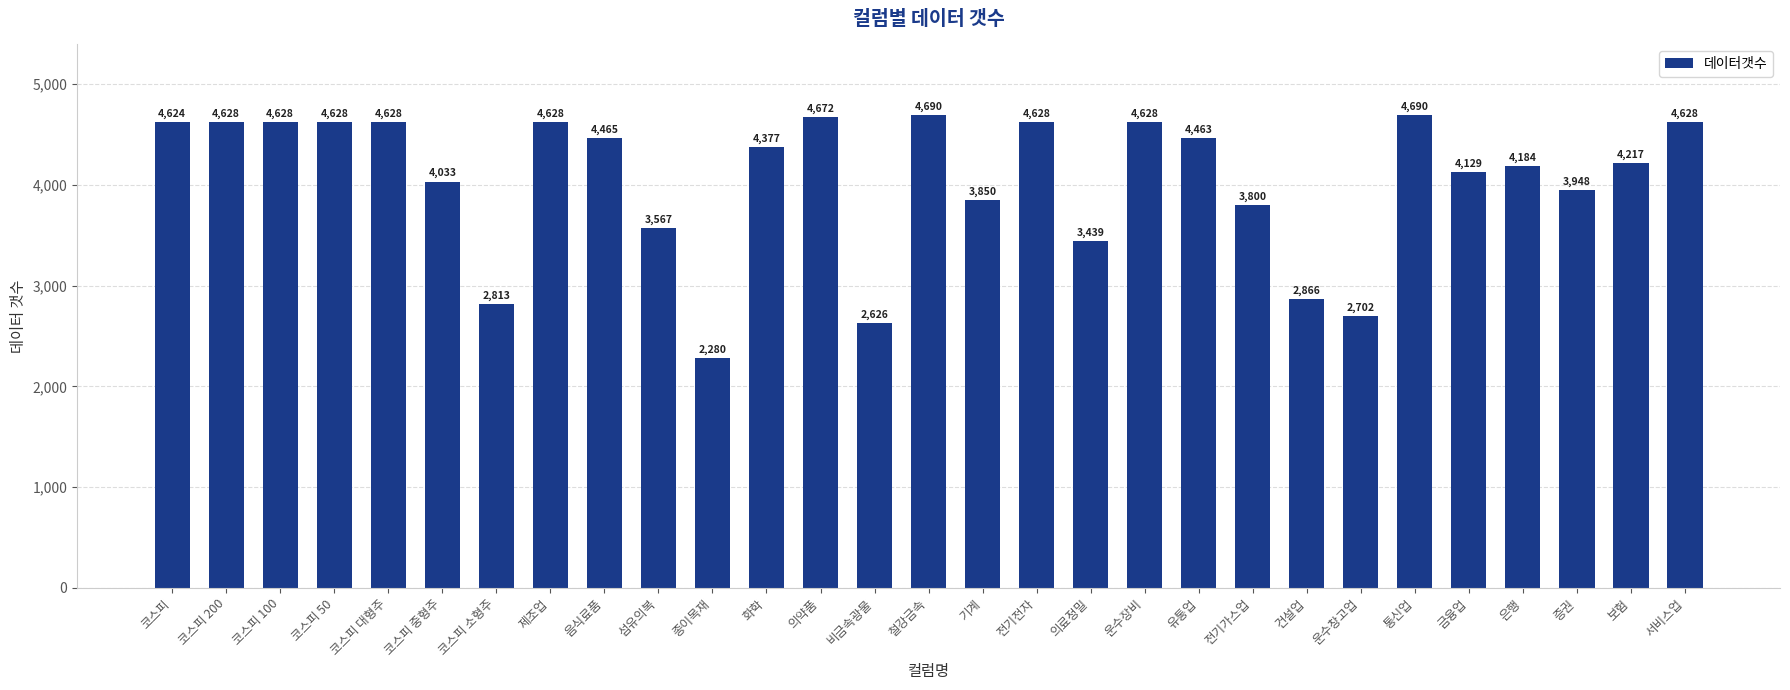

Which label corresponds to the smallest value in the chart?

종이목재